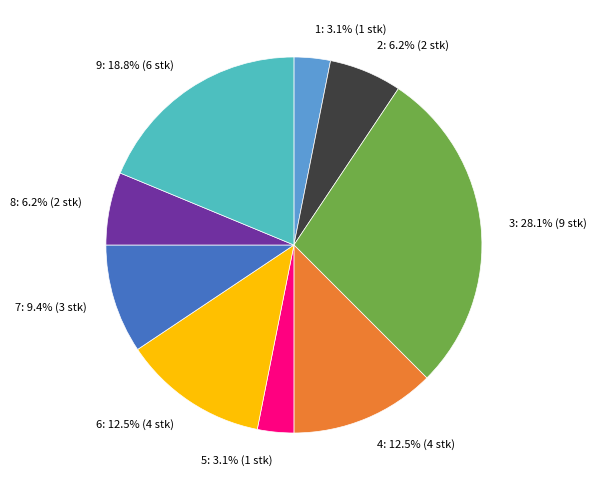

The 7 slice represents 4% of the pie. True or false?

False